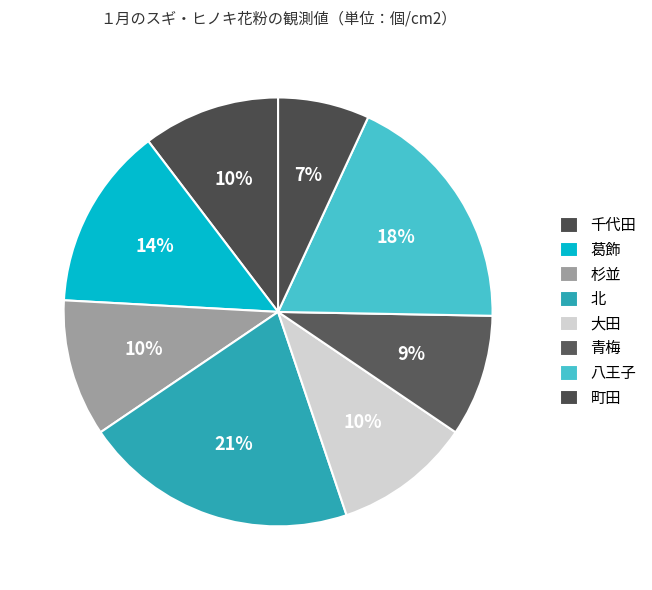

Is it true that 町田 is 21% of the pie?

False